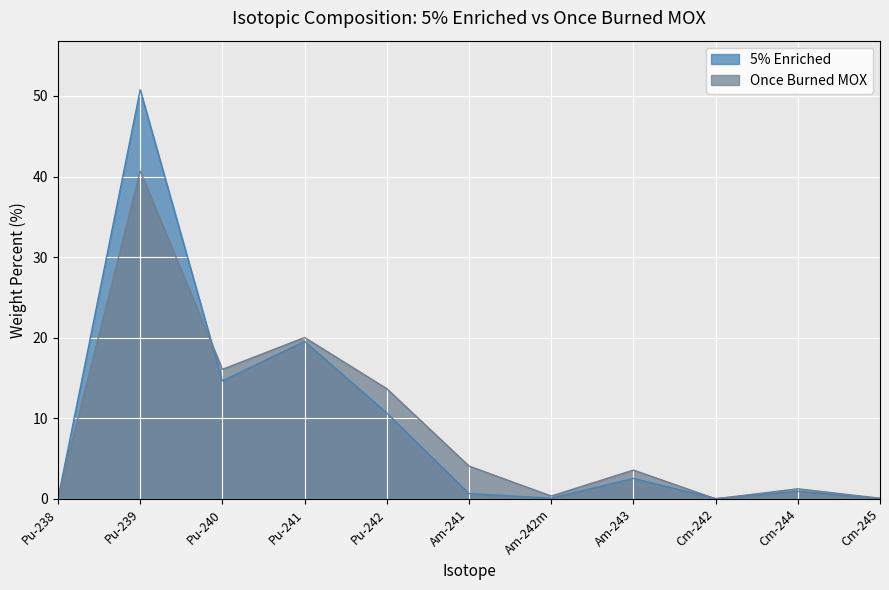

Which series ends up on top after the final intersection of 5% Enriched and Once Burned MOX?

Once Burned MOX